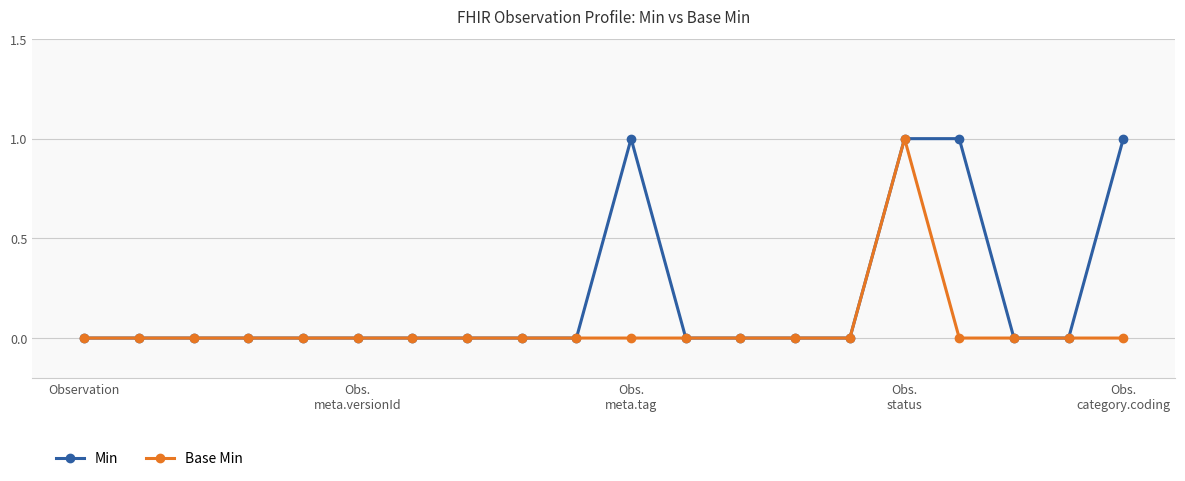

Reading left to right, list all the values displayed in this chart.

Min: 0	0	0	0	0	0	0	0	0	0	1	0	0	0	0	1	1	0	0	1
Base Min: 0	0	0	0	0	0	0	0	0	0	0	0	0	0	0	1	0	0	0	0